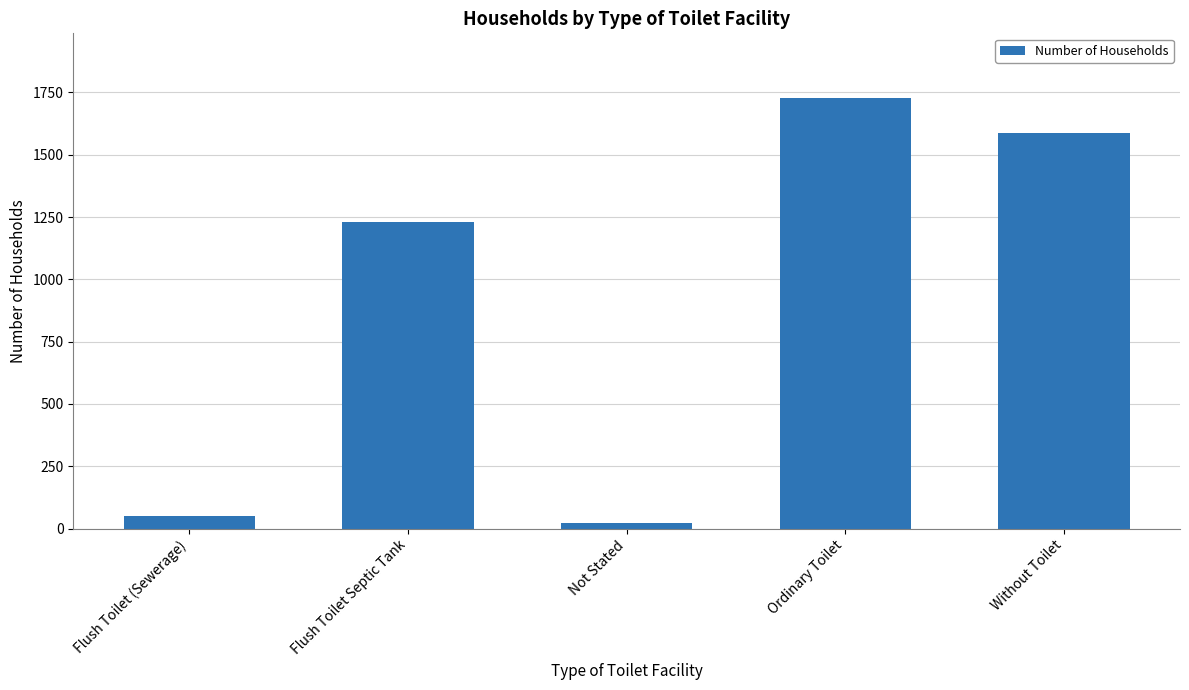

Count the number of categories in the chart.

5